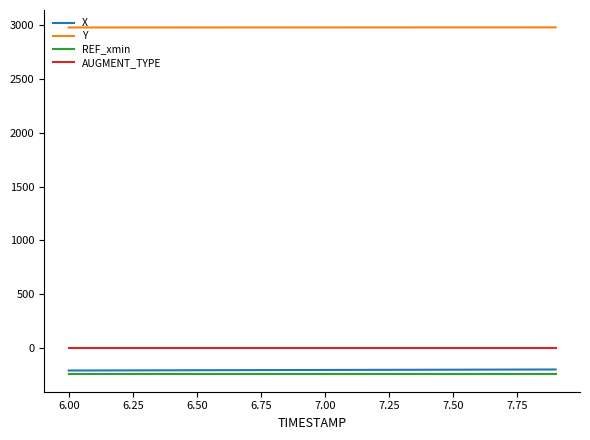

What is the minimum value for REF_xmin?

-245.5